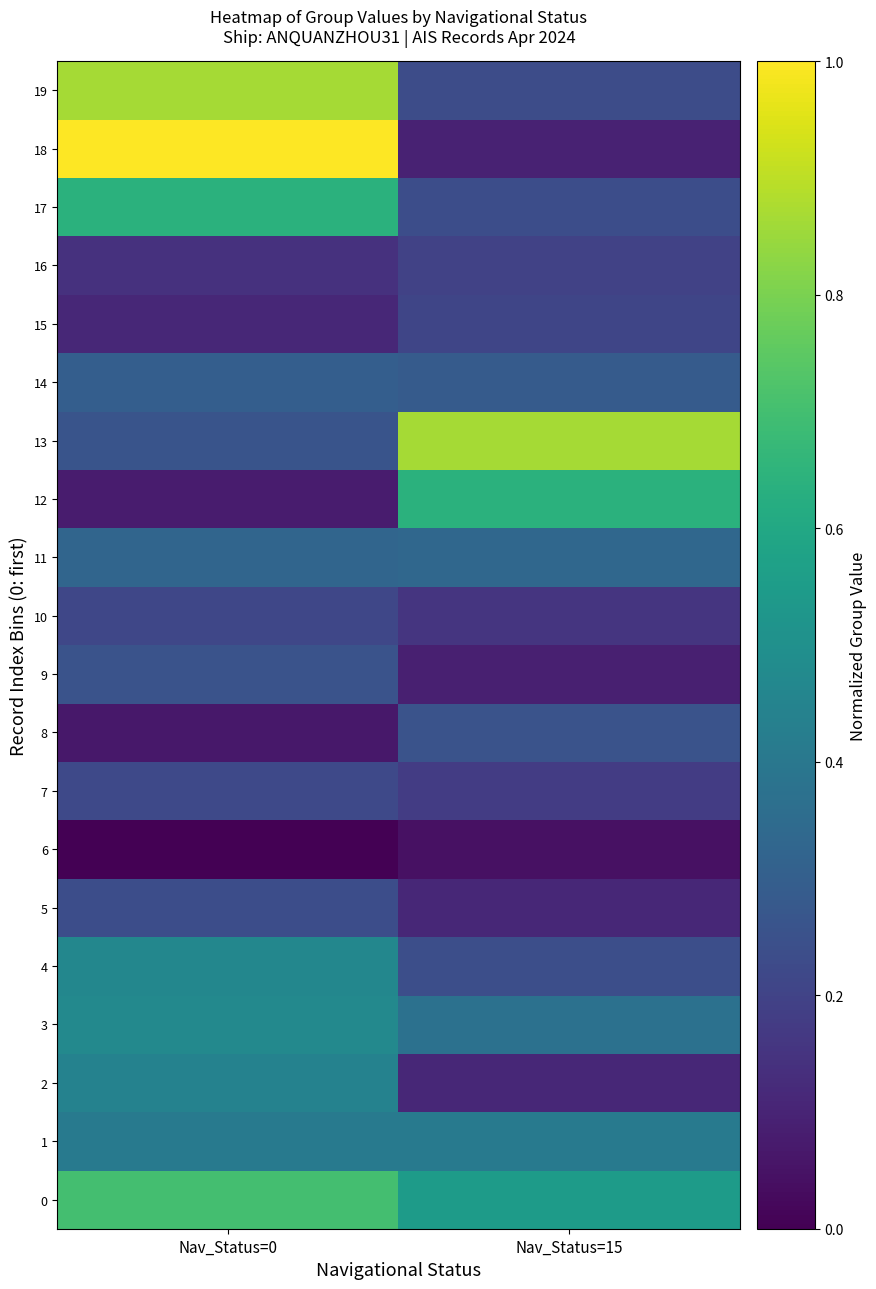

What is the difference between the highest and lowest values at Nav_Status=15?

0.8